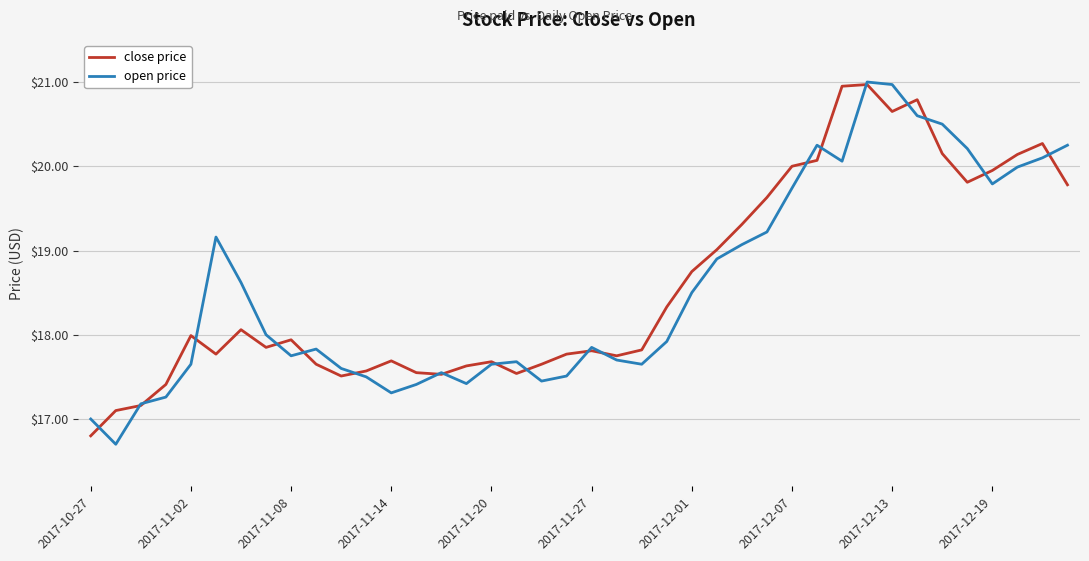

Which series has the widest spread of values?

open price